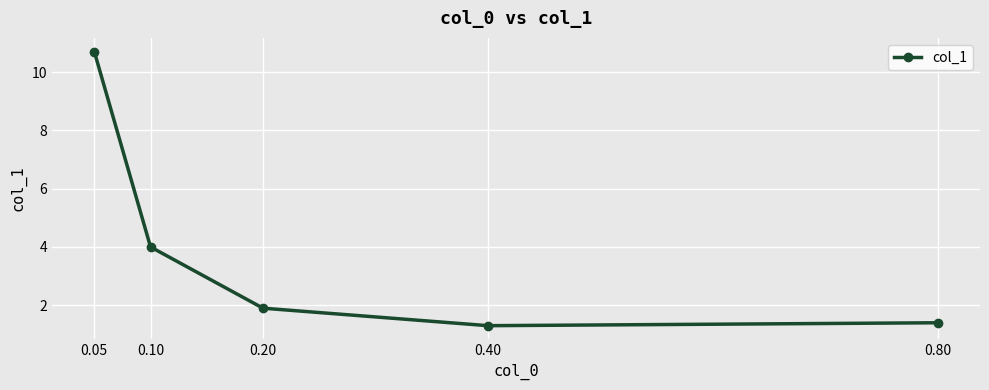

At which category does the chart reach its minimum across all series?

0.40